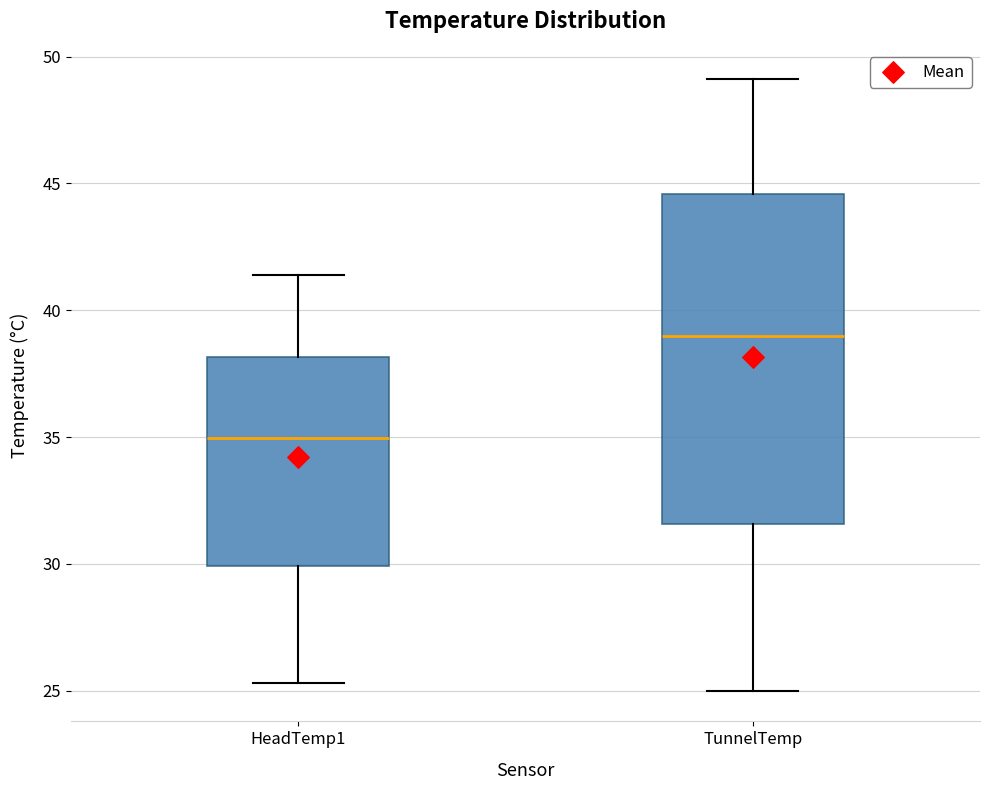

Which box's median line is the lowest?

HeadTemp1